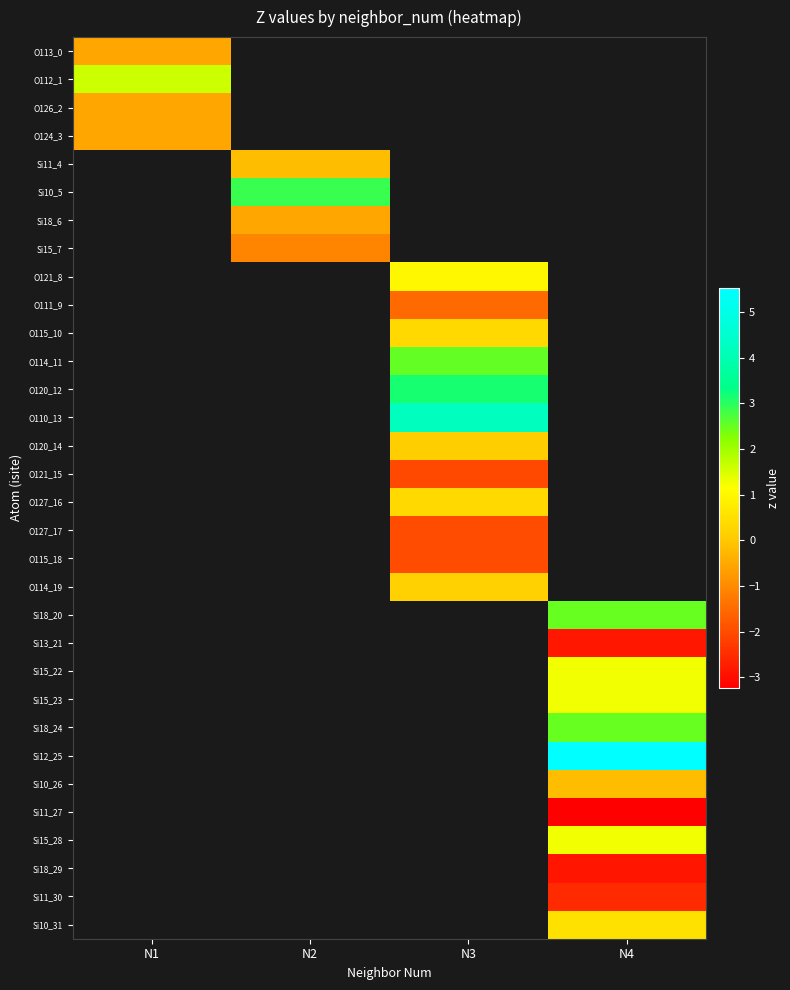

The O124_3 series shows -0.1 at N1. True or false?

False